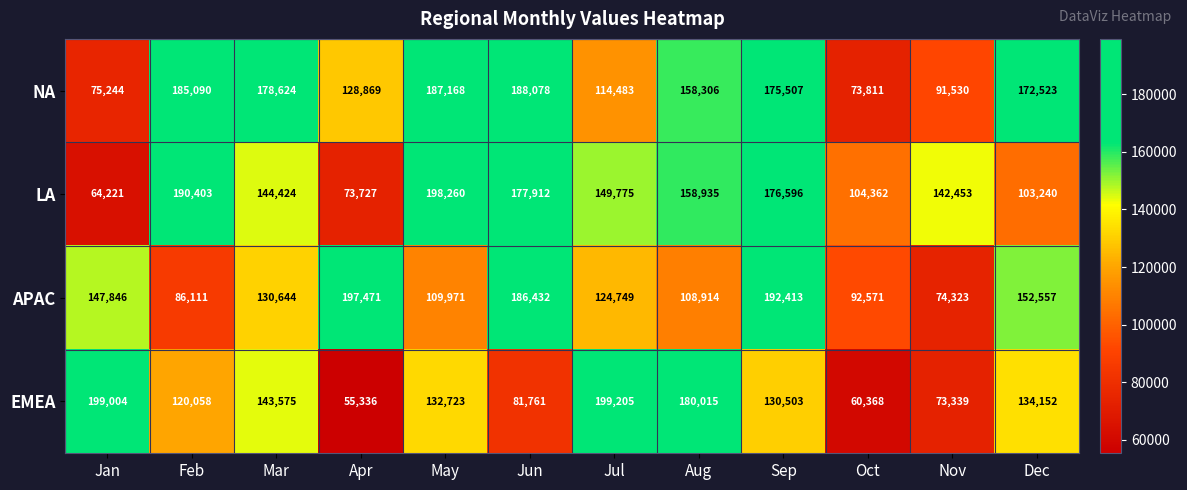

What is the difference between the maximum and minimum values in the EMEA series?

143869